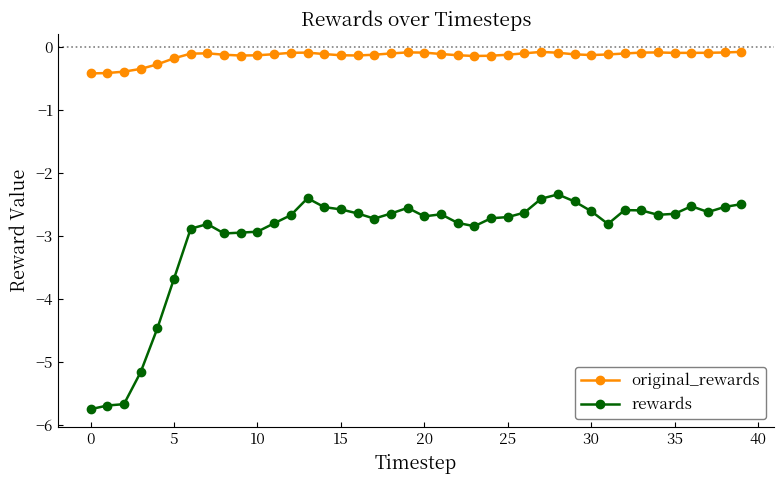

Rank the series by their maximum value, from highest to lowest.

original_rewards, rewards